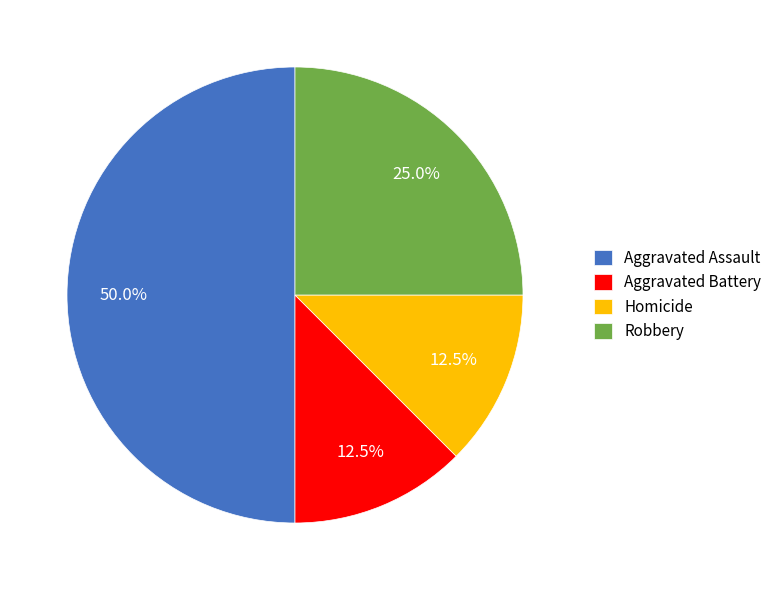

True or false: Robbery accounts for 31% of the total.

False